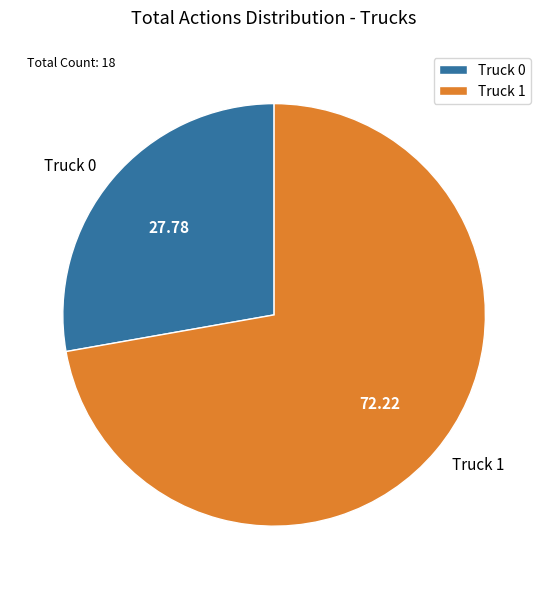

What is the majority slice?

Truck 1